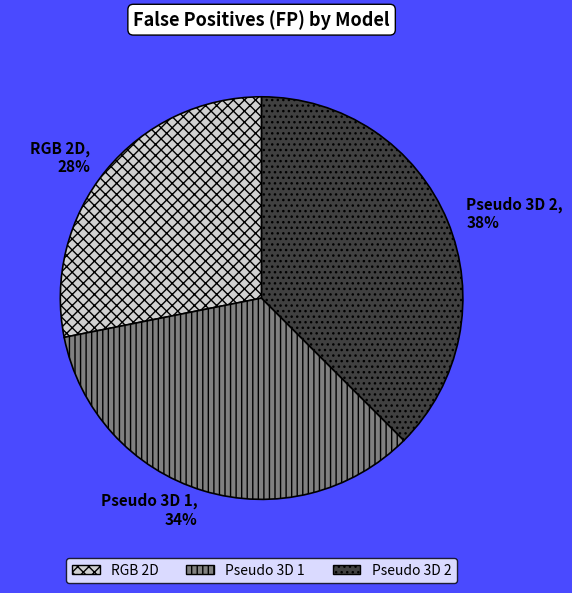

Combined, do Pseudo 3D 2 and RGB 2D account for over 50%?

Yes